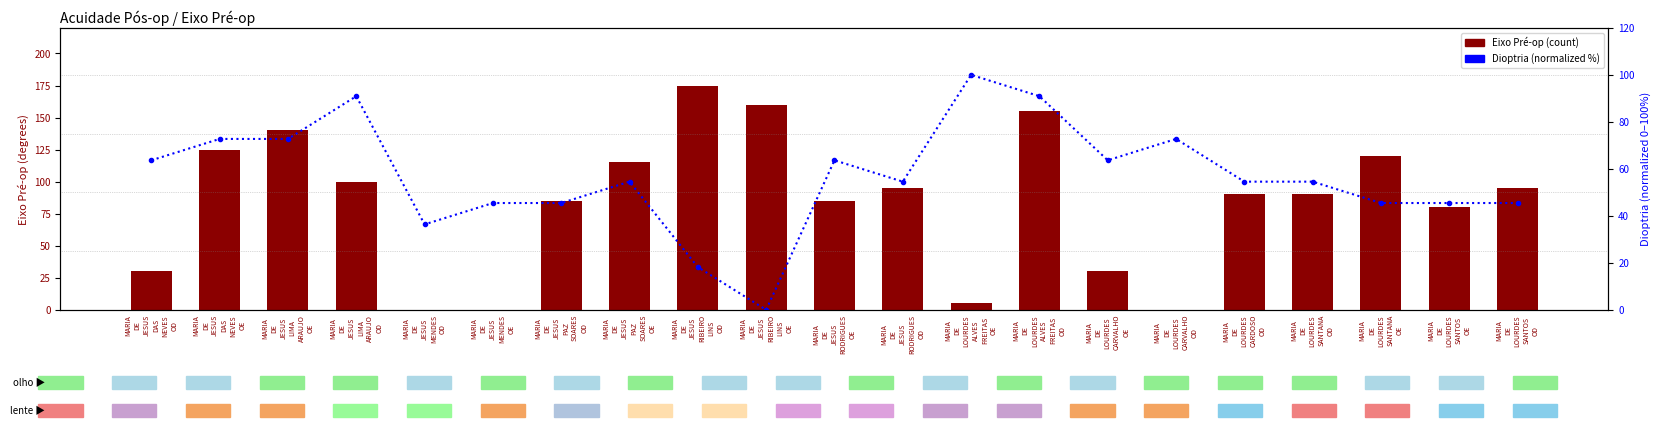

At which category is the sum across all series the highest?

MARIA
DE
LOURDES
ALVES
FREITAS
OD